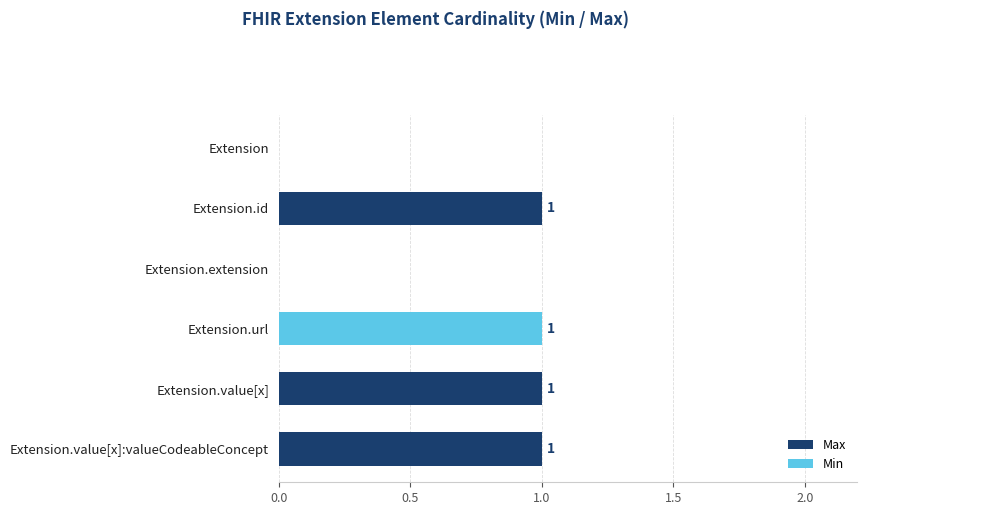

Rank the series at Extension.id from lowest to highest value.

Min, Max